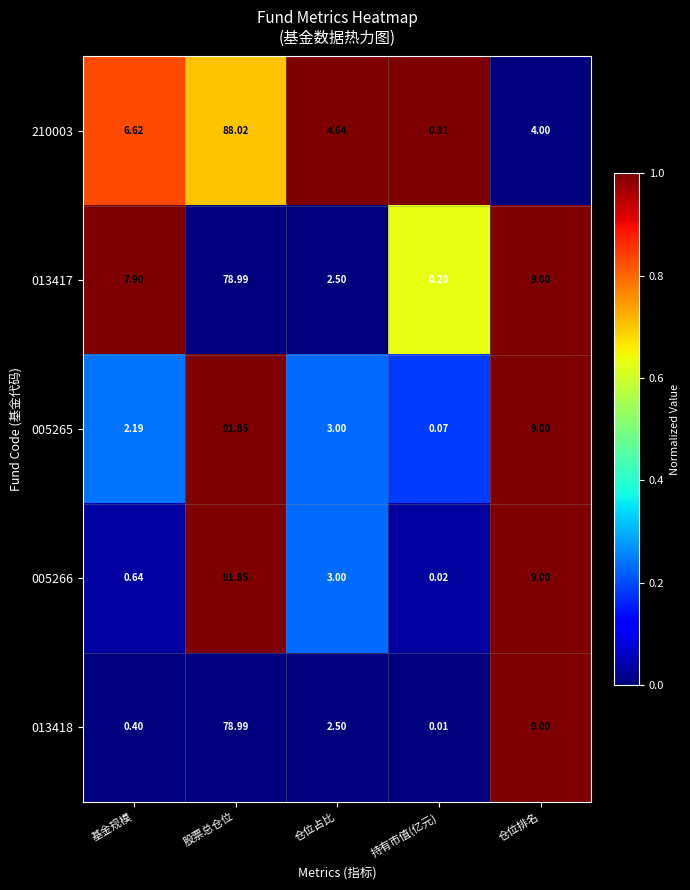

Count the number of categories in the chart.

5